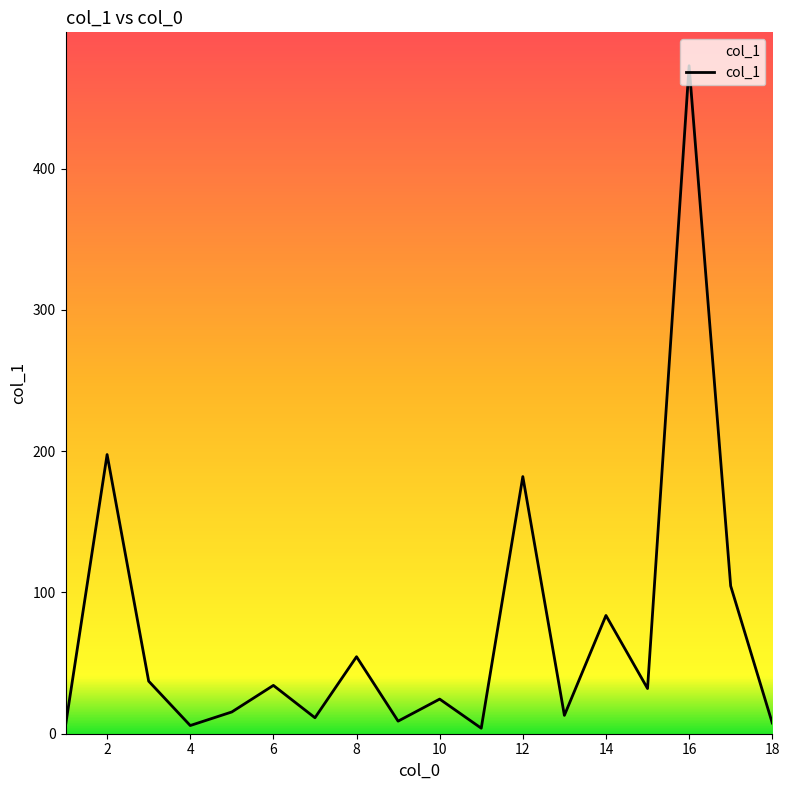

What is the greatest value displayed?

472.8